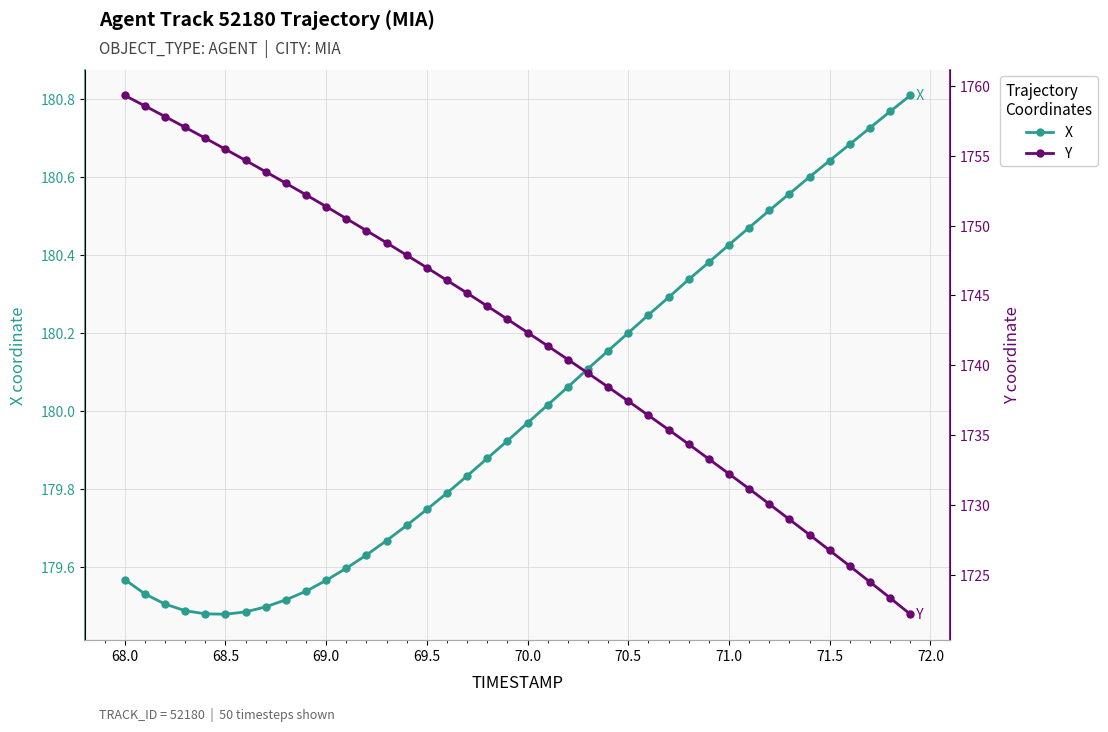

Is it true that X equals 74.5 at 71.0?

False